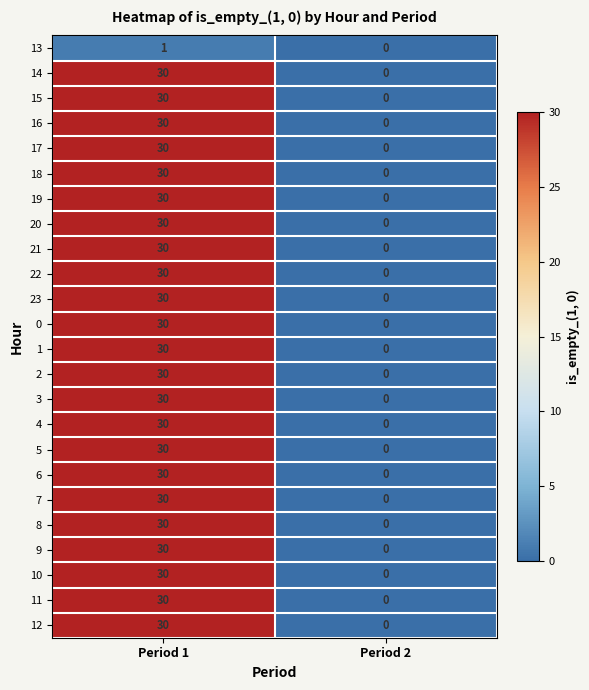

What is the average value of the 14 series?

15